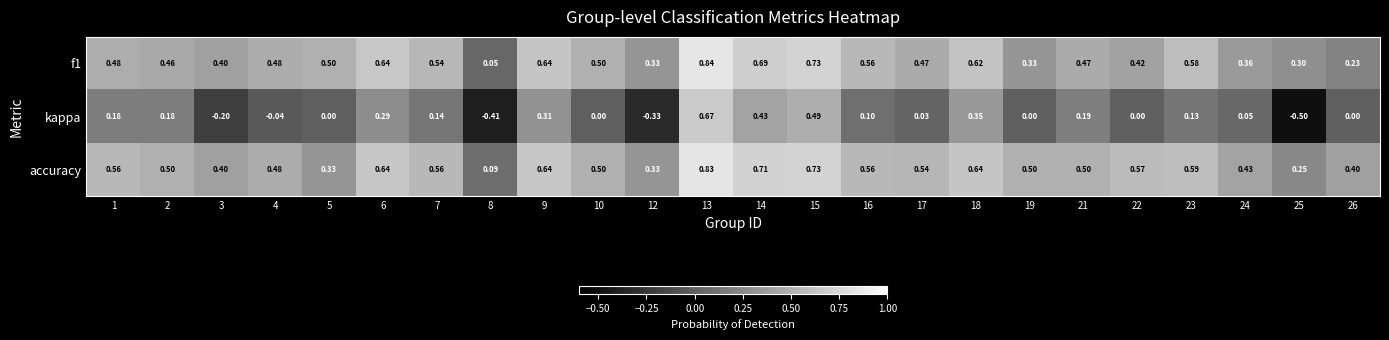

Rank the series by their maximum value, from lowest to highest.

kappa, accuracy, f1